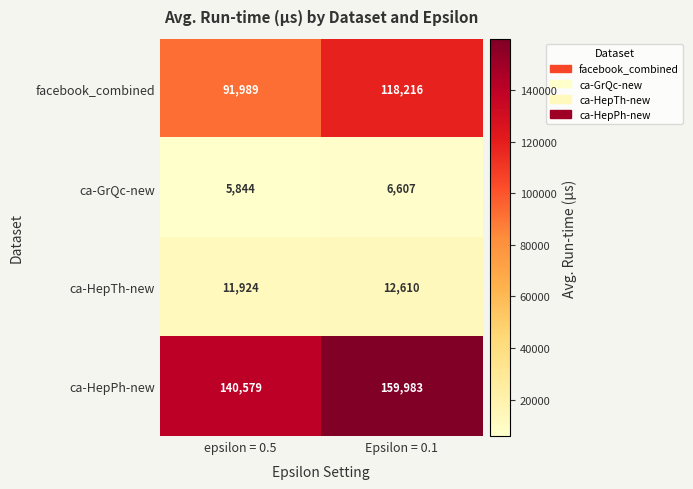

Where is facebook_combined nearest to the value 105102?

epsilon = 0.5